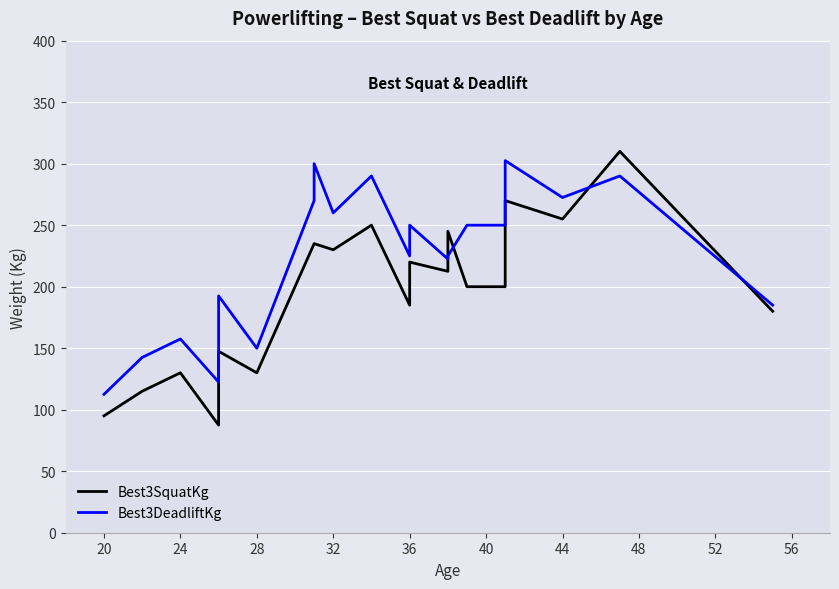

Which series has the widest spread of values?

Best3SquatKg